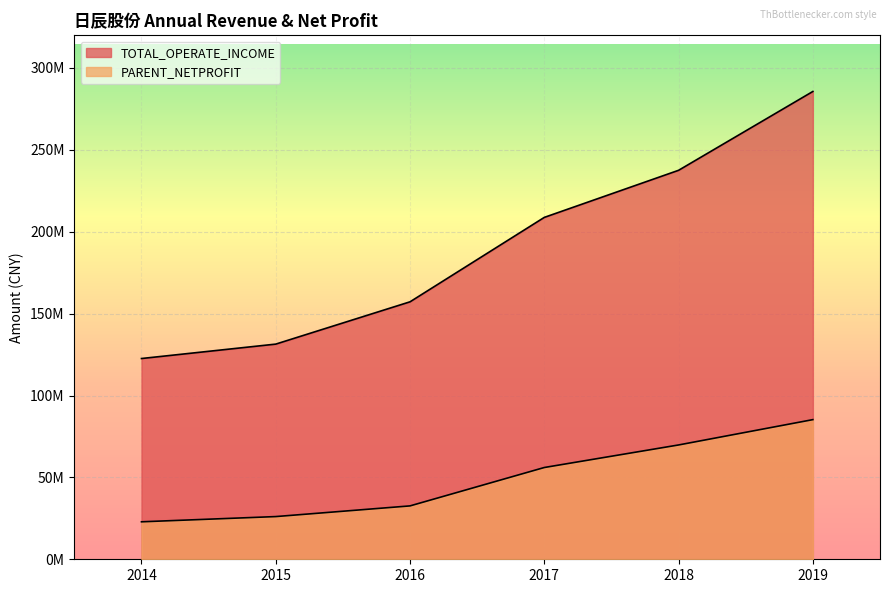

At which category is the sum across all series the highest?

2019